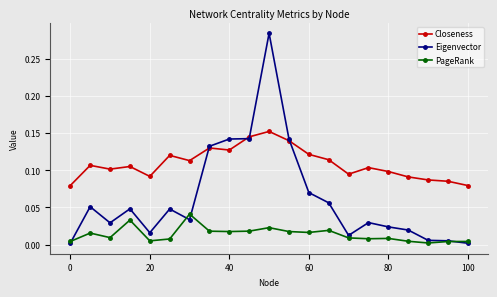

How many data points does each series have?

21